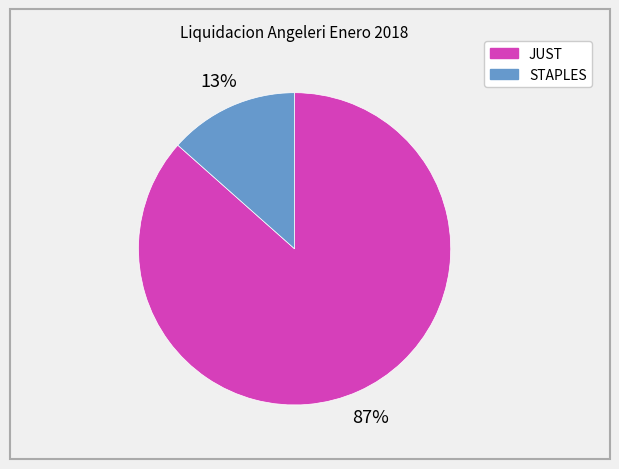

Is there a majority slice in this chart?

Yes